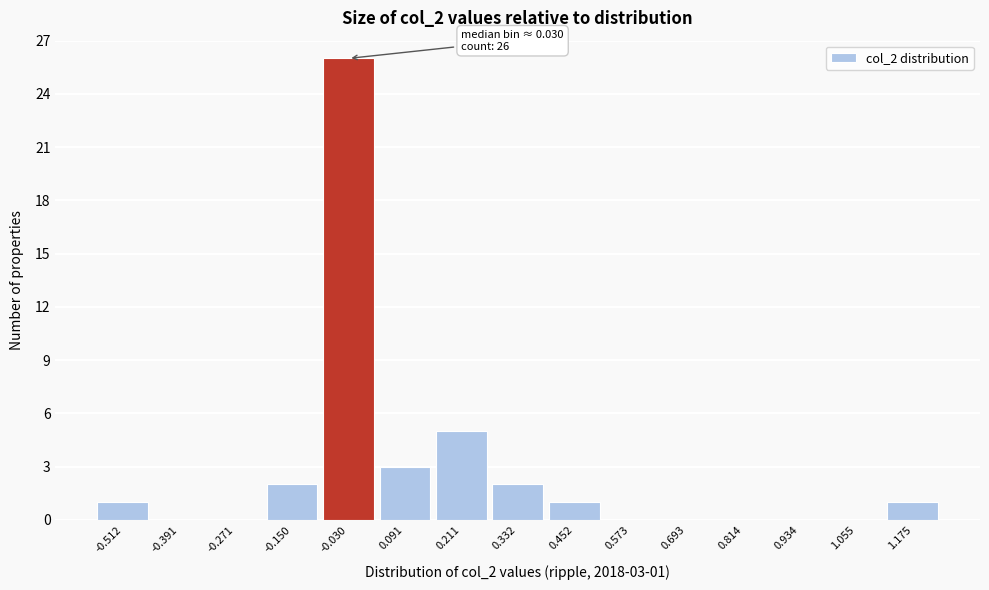

Reading left to right, transcribe all the data shown in this chart.

-0.512=1	-0.391=0	-0.271=0	-0.150=2	-0.030=26	0.091=3	0.211=5	0.332=2	0.452=1	0.573=0	0.693=0	0.814=0	0.934=0	1.055=0	1.175=1